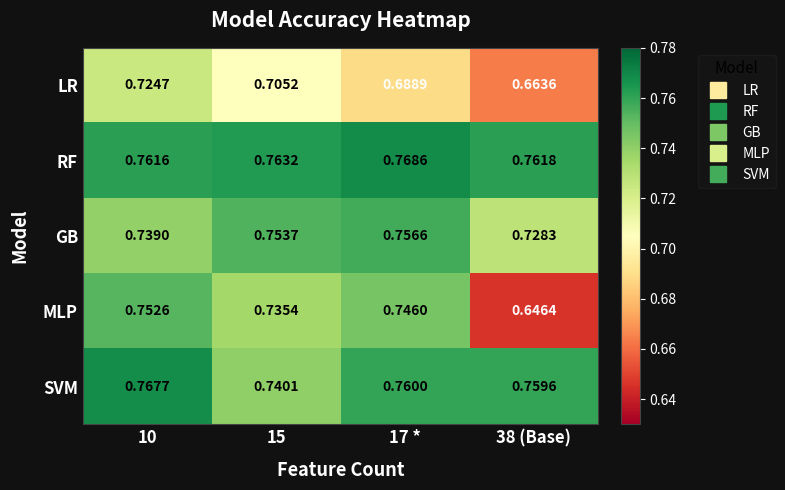

Between 10 and 17 *, which series saw the biggest shift?

LR